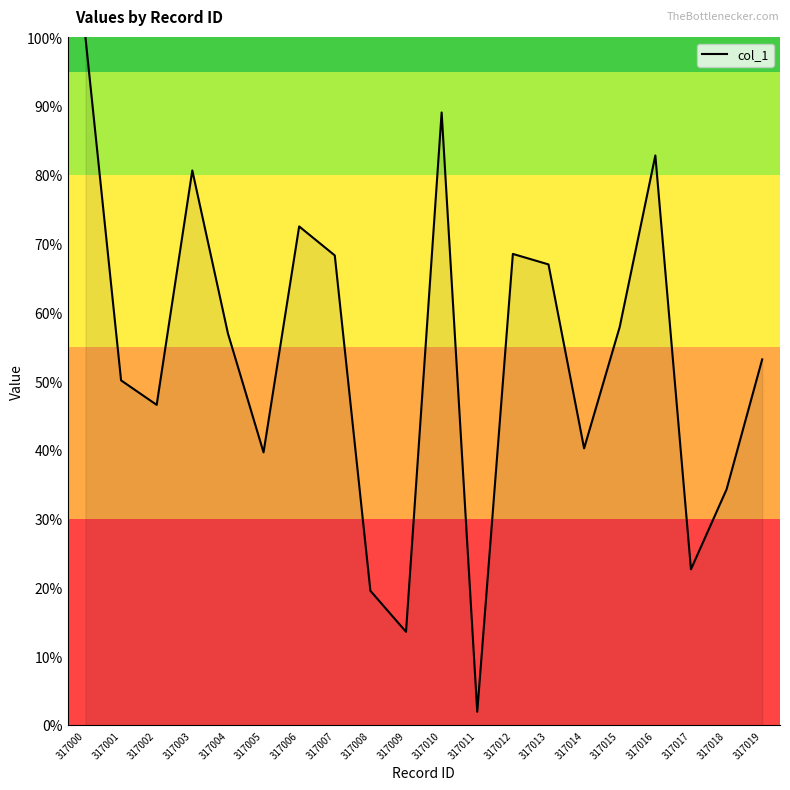

What is the difference between the values at 317015 and 317014?

0.2